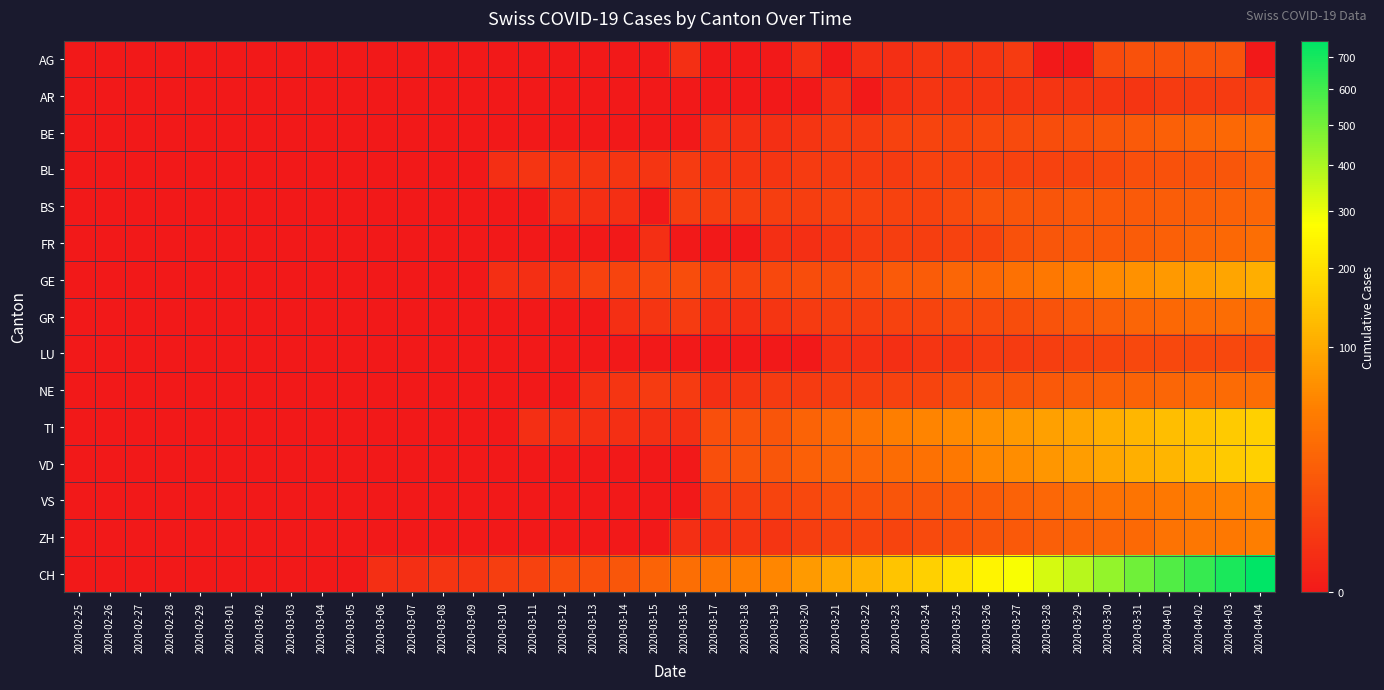

Reading left to right, extract all data points from this chart.

AG: 2020-02-25=0	2020-02-26=0	2020-02-27=0	2020-02-28=0	2020-02-29=0	2020-03-01=0	2020-03-02=0	2020-03-03=0	2020-03-04=0	2020-03-05=0	2020-03-06=0	2020-03-07=0	2020-03-08=0	2020-03-09=0	2020-03-10=0	2020-03-11=0	2020-03-12=0	2020-03-13=0	2020-03-14=0	2020-03-15=0	2020-03-16=1	2020-03-17=0	2020-03-18=0	2020-03-19=0	2020-03-20=1	2020-03-21=0	2020-03-22=1	2020-03-23=1	2020-03-24=2	2020-03-25=2	2020-03-26=2	2020-03-27=3	2020-03-28=0	2020-03-29=0	2020-03-30=8	2020-03-31=11	2020-04-01=11	2020-04-02=12	2020-04-03=12	2020-04-04=0
AR: 2020-02-25=0	2020-02-26=0	2020-02-27=0	2020-02-28=0	2020-02-29=0	2020-03-01=0	2020-03-02=0	2020-03-03=0	2020-03-04=0	2020-03-05=0	2020-03-06=0	2020-03-07=0	2020-03-08=0	2020-03-09=0	2020-03-10=0	2020-03-11=0	2020-03-12=0	2020-03-13=0	2020-03-14=0	2020-03-15=0	2020-03-16=0	2020-03-17=0	2020-03-18=0	2020-03-19=0	2020-03-20=0	2020-03-21=1	2020-03-22=0	2020-03-23=1	2020-03-24=2	2020-03-25=2	2020-03-26=2	2020-03-27=2	2020-03-28=2	2020-03-29=2	2020-03-30=2	2020-03-31=2	2020-04-01=3	2020-04-02=3	2020-04-03=3	2020-04-04=3
BE: 2020-02-25=0	2020-02-26=0	2020-02-27=0	2020-02-28=0	2020-02-29=0	2020-03-01=0	2020-03-02=0	2020-03-03=0	2020-03-04=0	2020-03-05=0	2020-03-06=0	2020-03-07=0	2020-03-08=0	2020-03-09=0	2020-03-10=0	2020-03-11=0	2020-03-12=0	2020-03-13=0	2020-03-14=0	2020-03-15=0	2020-03-16=0	2020-03-17=1	2020-03-18=1	2020-03-19=1	2020-03-20=2	2020-03-21=3	2020-03-22=3	2020-03-23=5	2020-03-24=6	2020-03-25=6	2020-03-26=7	2020-03-27=8	2020-03-28=9	2020-03-29=10	2020-03-30=13	2020-03-31=16	2020-04-01=20	2020-04-02=23	2020-04-03=26	2020-04-04=28
BL: 2020-02-25=0	2020-02-26=0	2020-02-27=0	2020-02-28=0	2020-02-29=0	2020-03-01=0	2020-03-02=0	2020-03-03=0	2020-03-04=0	2020-03-05=0	2020-03-06=0	2020-03-07=0	2020-03-08=0	2020-03-09=0	2020-03-10=1	2020-03-11=2	2020-03-12=2	2020-03-13=2	2020-03-14=2	2020-03-15=2	2020-03-16=3	2020-03-17=2	2020-03-18=2	2020-03-19=2	2020-03-20=3	2020-03-21=3	2020-03-22=3	2020-03-23=3	2020-03-24=5	2020-03-25=5	2020-03-26=5	2020-03-27=5	2020-03-28=5	2020-03-29=6	2020-03-30=7	2020-03-31=10	2020-04-01=11	2020-04-02=12	2020-04-03=14	2020-04-04=19
BS: 2020-02-25=0	2020-02-26=0	2020-02-27=0	2020-02-28=0	2020-02-29=0	2020-03-01=0	2020-03-02=0	2020-03-03=0	2020-03-04=0	2020-03-05=0	2020-03-06=0	2020-03-07=0	2020-03-08=0	2020-03-09=0	2020-03-10=0	2020-03-11=0	2020-03-12=1	2020-03-13=1	2020-03-14=1	2020-03-15=0	2020-03-16=4	2020-03-17=4	2020-03-18=4	2020-03-19=4	2020-03-20=4	2020-03-21=5	2020-03-22=5	2020-03-23=5	2020-03-24=5	2020-03-25=8	2020-03-26=12	2020-03-27=13	2020-03-28=13	2020-03-29=15	2020-03-30=15	2020-03-31=16	2020-04-01=18	2020-04-02=19	2020-04-03=21	2020-04-04=24
FR: 2020-02-25=0	2020-02-26=0	2020-02-27=0	2020-02-28=0	2020-02-29=0	2020-03-01=0	2020-03-02=0	2020-03-03=0	2020-03-04=0	2020-03-05=0	2020-03-06=0	2020-03-07=0	2020-03-08=0	2020-03-09=0	2020-03-10=0	2020-03-11=0	2020-03-12=0	2020-03-13=0	2020-03-14=0	2020-03-15=1	2020-03-16=0	2020-03-17=0	2020-03-18=0	2020-03-19=1	2020-03-20=1	2020-03-21=2	2020-03-22=3	2020-03-23=4	2020-03-24=4	2020-03-25=5	2020-03-26=6	2020-03-27=11	2020-03-28=14	2020-03-29=15	2020-03-30=15	2020-03-31=17	2020-04-01=20	2020-04-02=23	2020-04-03=26	2020-04-04=31
GE: 2020-02-25=0	2020-02-26=0	2020-02-27=0	2020-02-28=0	2020-02-29=0	2020-03-01=0	2020-03-02=0	2020-03-03=0	2020-03-04=0	2020-03-05=0	2020-03-06=0	2020-03-07=0	2020-03-08=0	2020-03-09=0	2020-03-10=1	2020-03-11=1	2020-03-12=2	2020-03-13=5	2020-03-14=6	2020-03-15=7	2020-03-16=9	2020-03-17=5	2020-03-18=6	2020-03-19=7	2020-03-20=9	2020-03-21=9	2020-03-22=10	2020-03-23=16	2020-03-24=17	2020-03-25=24	2020-03-26=26	2020-03-27=33	2020-03-28=41	2020-03-29=49	2020-03-30=59	2020-03-31=68	2020-04-01=77	2020-04-02=85	2020-04-03=92	2020-04-04=106
GR: 2020-02-25=0	2020-02-26=0	2020-02-27=0	2020-02-28=0	2020-02-29=0	2020-03-01=0	2020-03-02=0	2020-03-03=0	2020-03-04=0	2020-03-05=0	2020-03-06=0	2020-03-07=0	2020-03-08=0	2020-03-09=0	2020-03-10=0	2020-03-11=0	2020-03-12=0	2020-03-13=0	2020-03-14=1	2020-03-15=2	2020-03-16=3	2020-03-17=1	2020-03-18=1	2020-03-19=2	2020-03-20=3	2020-03-21=4	2020-03-22=4	2020-03-23=5	2020-03-24=6	2020-03-25=8	2020-03-26=8	2020-03-27=9	2020-03-28=12	2020-03-29=15	2020-03-30=19	2020-03-31=23	2020-04-01=26	2020-04-02=28	2020-04-03=30	2020-04-04=30
LU: 2020-02-25=0	2020-02-26=0	2020-02-27=0	2020-02-28=0	2020-02-29=0	2020-03-01=0	2020-03-02=0	2020-03-03=0	2020-03-04=0	2020-03-05=0	2020-03-06=0	2020-03-07=0	2020-03-08=0	2020-03-09=0	2020-03-10=0	2020-03-11=0	2020-03-12=0	2020-03-13=0	2020-03-14=0	2020-03-15=0	2020-03-16=0	2020-03-17=0	2020-03-18=0	2020-03-19=0	2020-03-20=0	2020-03-21=1	2020-03-22=1	2020-03-23=1	2020-03-24=2	2020-03-25=2	2020-03-26=3	2020-03-27=3	2020-03-28=4	2020-03-29=5	2020-03-30=6	2020-03-31=7	2020-04-01=7	2020-04-02=7	2020-04-03=7	2020-04-04=7
NE: 2020-02-25=0	2020-02-26=0	2020-02-27=0	2020-02-28=0	2020-02-29=0	2020-03-01=0	2020-03-02=0	2020-03-03=0	2020-03-04=0	2020-03-05=0	2020-03-06=0	2020-03-07=0	2020-03-08=0	2020-03-09=0	2020-03-10=0	2020-03-11=0	2020-03-12=0	2020-03-13=1	2020-03-14=2	2020-03-15=3	2020-03-16=3	2020-03-17=1	2020-03-18=2	2020-03-19=3	2020-03-20=3	2020-03-21=4	2020-03-22=4	2020-03-23=5	2020-03-24=6	2020-03-25=9	2020-03-26=12	2020-03-27=13	2020-03-28=15	2020-03-29=18	2020-03-30=20	2020-03-31=22	2020-04-01=24	2020-04-02=27	2020-04-03=28	2020-04-04=30
TI: 2020-02-25=0	2020-02-26=0	2020-02-27=0	2020-02-28=0	2020-02-29=0	2020-03-01=0	2020-03-02=0	2020-03-03=0	2020-03-04=0	2020-03-05=0	2020-03-06=0	2020-03-07=0	2020-03-08=0	2020-03-09=0	2020-03-10=0	2020-03-11=1	2020-03-12=1	2020-03-13=1	2020-03-14=1	2020-03-15=1	2020-03-16=1	2020-03-17=10	2020-03-18=12	2020-03-19=13	2020-03-20=22	2020-03-21=28	2020-03-22=37	2020-03-23=48	2020-03-24=53	2020-03-25=60	2020-03-26=67	2020-03-27=76	2020-03-28=87	2020-03-29=93	2020-03-30=105	2020-03-31=120	2020-04-01=132	2020-04-02=141	2020-04-03=155	2020-04-04=165
VD: 2020-02-25=0	2020-02-26=0	2020-02-27=0	2020-02-28=0	2020-02-29=0	2020-03-01=0	2020-03-02=0	2020-03-03=0	2020-03-04=0	2020-03-05=0	2020-03-06=0	2020-03-07=0	2020-03-08=0	2020-03-09=0	2020-03-10=0	2020-03-11=0	2020-03-12=0	2020-03-13=0	2020-03-14=0	2020-03-15=0	2020-03-16=0	2020-03-17=10	2020-03-18=13	2020-03-19=14	2020-03-20=20	2020-03-21=23	2020-03-22=25	2020-03-23=29	2020-03-24=33	2020-03-25=41	2020-03-26=58	2020-03-27=62	2020-03-28=73	2020-03-29=83	2020-03-30=95	2020-03-31=107	2020-04-01=118	2020-04-02=137	2020-04-03=155	2020-04-04=166
VS: 2020-02-25=0	2020-02-26=0	2020-02-27=0	2020-02-28=0	2020-02-29=0	2020-03-01=0	2020-03-02=0	2020-03-03=0	2020-03-04=0	2020-03-05=0	2020-03-06=0	2020-03-07=0	2020-03-08=0	2020-03-09=0	2020-03-10=0	2020-03-11=0	2020-03-12=0	2020-03-13=0	2020-03-14=0	2020-03-15=0	2020-03-16=0	2020-03-17=3	2020-03-18=4	2020-03-19=6	2020-03-20=7	2020-03-21=10	2020-03-22=11	2020-03-23=13	2020-03-24=14	2020-03-25=15	2020-03-26=17	2020-03-27=21	2020-03-28=25	2020-03-29=31	2020-03-30=35	2020-03-31=37	2020-04-01=40	2020-04-02=47	2020-04-03=51	2020-04-04=53
ZH: 2020-02-25=0	2020-02-26=0	2020-02-27=0	2020-02-28=0	2020-02-29=0	2020-03-01=0	2020-03-02=0	2020-03-03=0	2020-03-04=0	2020-03-05=0	2020-03-06=0	2020-03-07=0	2020-03-08=0	2020-03-09=0	2020-03-10=0	2020-03-11=0	2020-03-12=0	2020-03-13=0	2020-03-14=0	2020-03-15=0	2020-03-16=1	2020-03-17=1	2020-03-18=2	2020-03-19=2	2020-03-20=4	2020-03-21=5	2020-03-22=6	2020-03-23=6	2020-03-24=8	2020-03-25=10	2020-03-26=13	2020-03-27=15	2020-03-28=19	2020-03-29=22	2020-03-30=24	2020-03-31=27	2020-04-01=36	2020-04-02=39	2020-04-03=41	2020-04-04=48
CH: 2020-02-25=0	2020-02-26=0	2020-02-27=0	2020-02-28=0	2020-02-29=0	2020-03-01=0	2020-03-02=0	2020-03-03=0	2020-03-04=0	2020-03-05=0	2020-03-06=1	2020-03-07=1	2020-03-08=2	2020-03-09=2	2020-03-10=4	2020-03-11=5	2020-03-12=9	2020-03-13=10	2020-03-14=14	2020-03-15=22	2020-03-16=31	2020-03-17=38	2020-03-18=47	2020-03-19=56	2020-03-20=79	2020-03-21=99	2020-03-22=114	2020-03-23=144	2020-03-24=166	2020-03-25=201	2020-03-26=246	2020-03-27=283	2020-03-28=334	2020-03-29=380	2020-03-30=441	2020-03-31=506	2020-04-01=569	2020-04-02=630	2020-04-03=691	2020-04-04=756